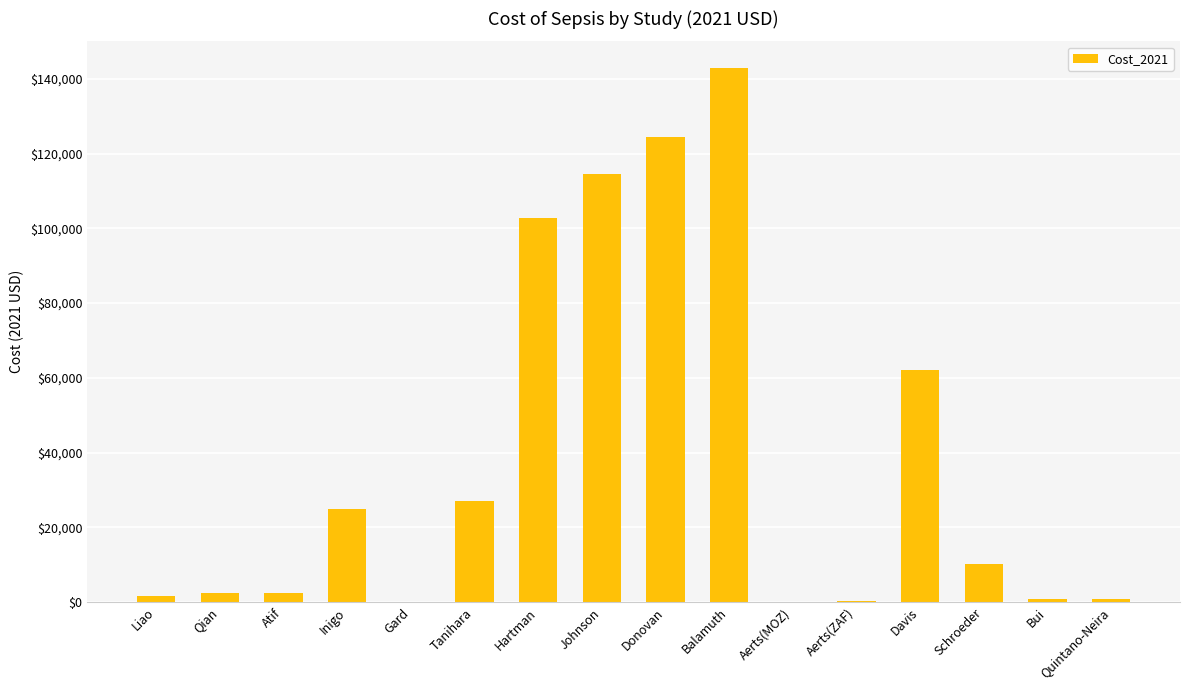

Which label corresponds to the largest value in the chart?

Balamuth